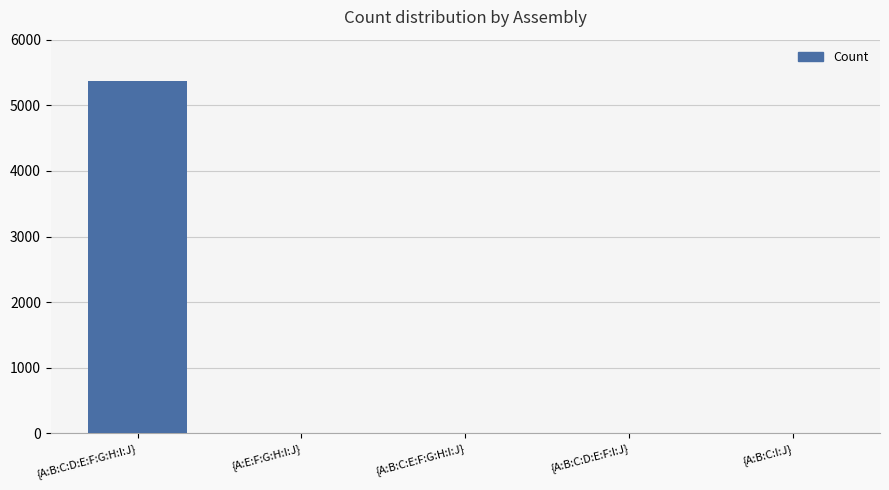

What is the maximum value shown in the chart?

5374